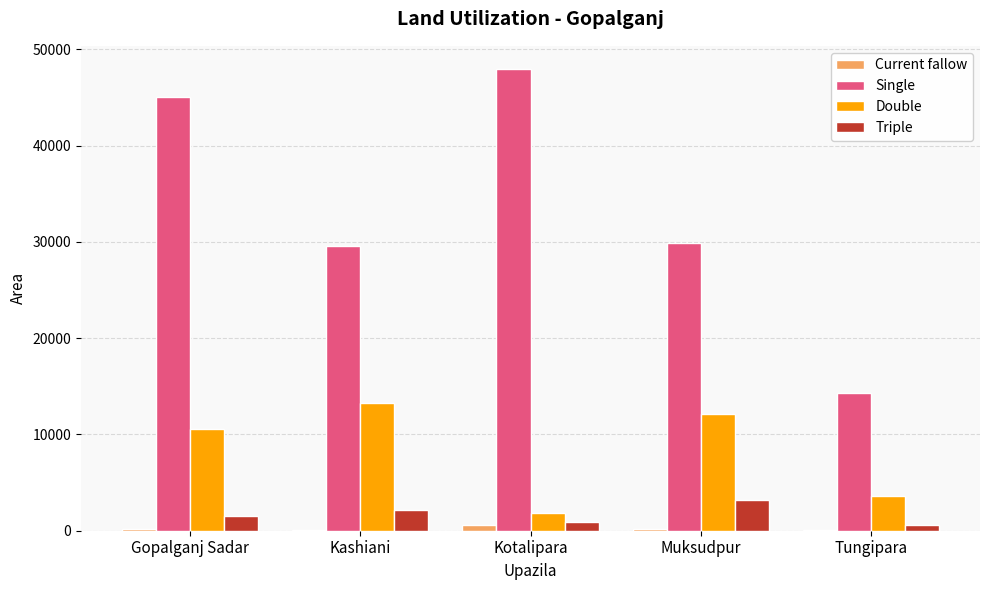

Which series changed the most between Gopalganj Sadar and Kotalipara?

Double